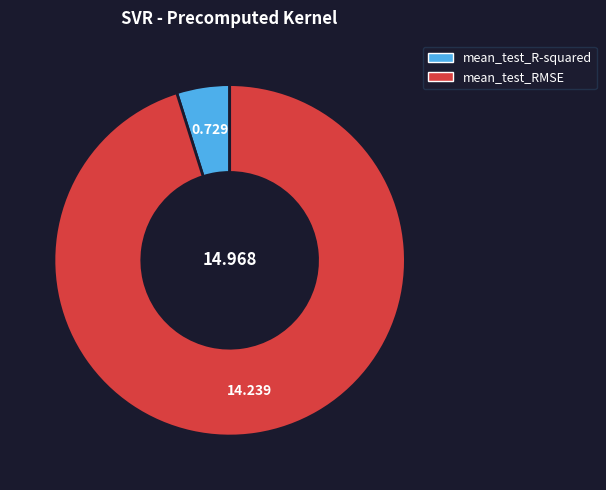

Is there a majority slice in this chart?

Yes